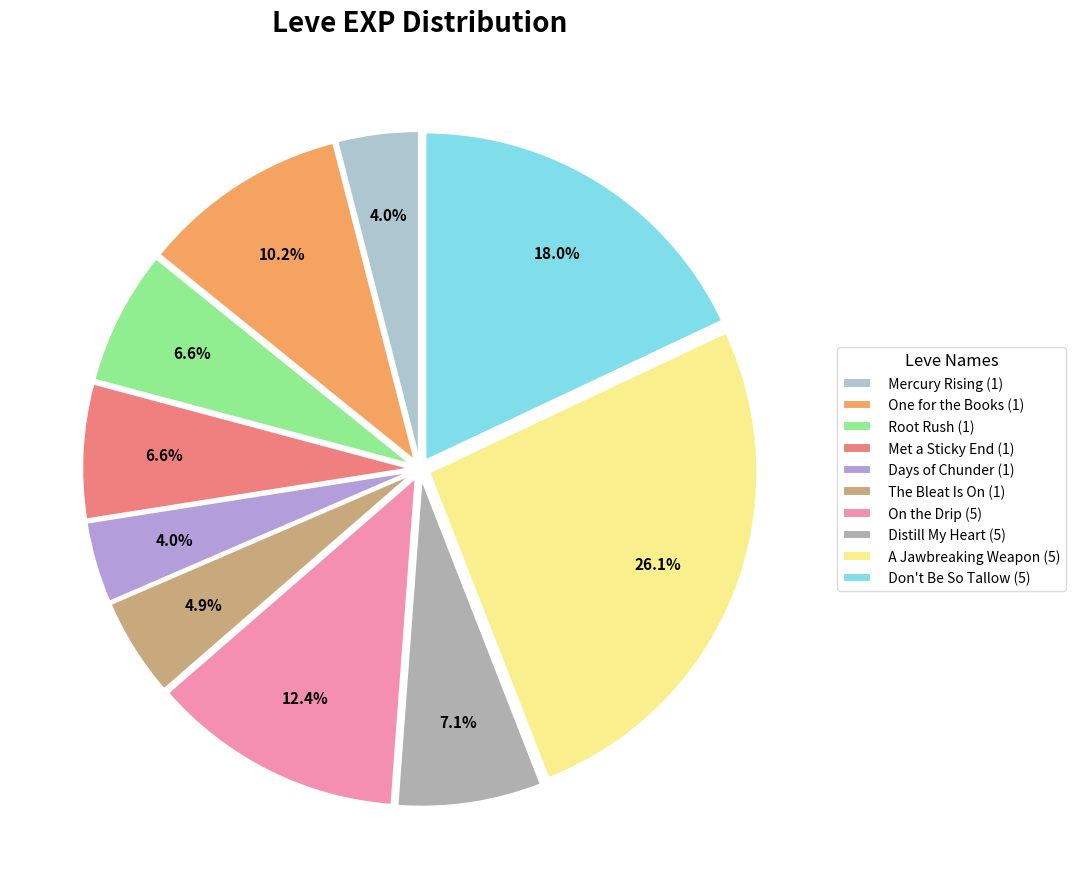

How many segments does this pie chart have?

10